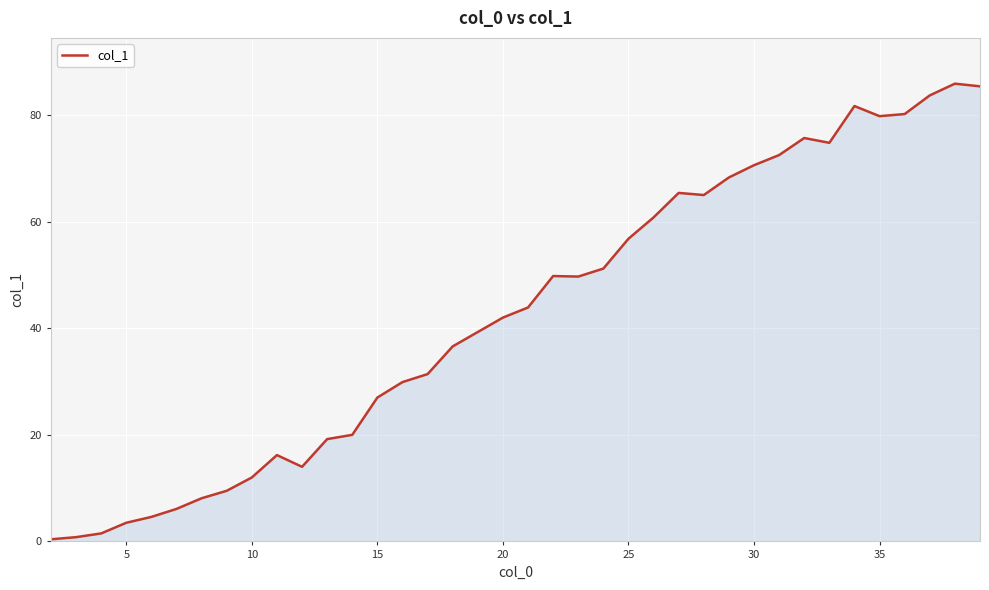

What is the greatest value displayed?

85.9